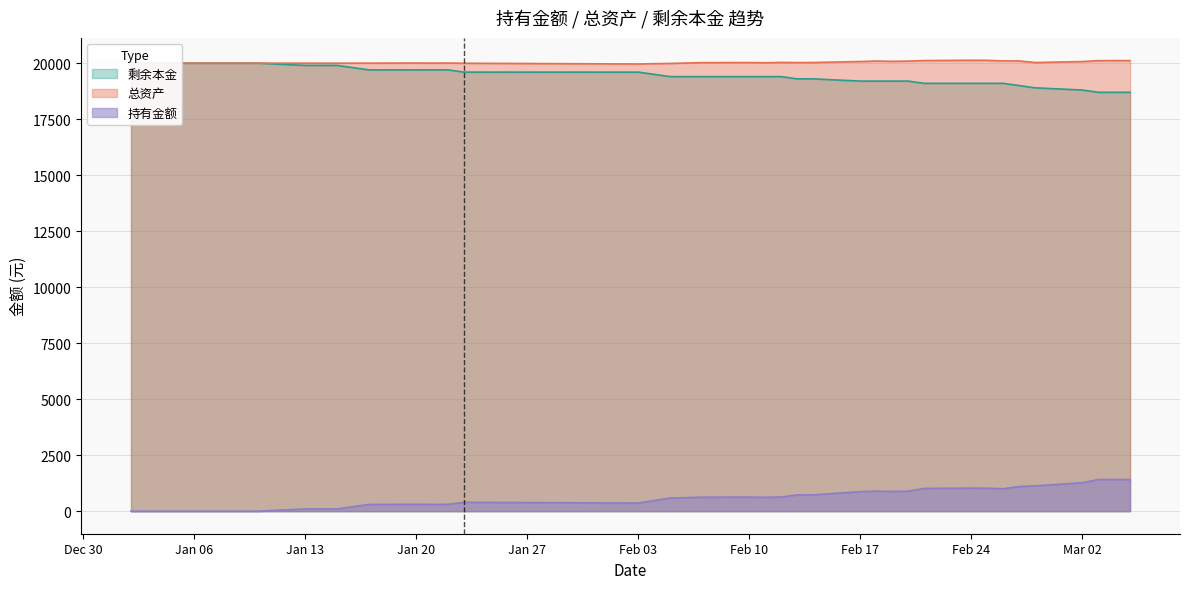

True or false: 总资产 and 持有金额 cross at least once.

False